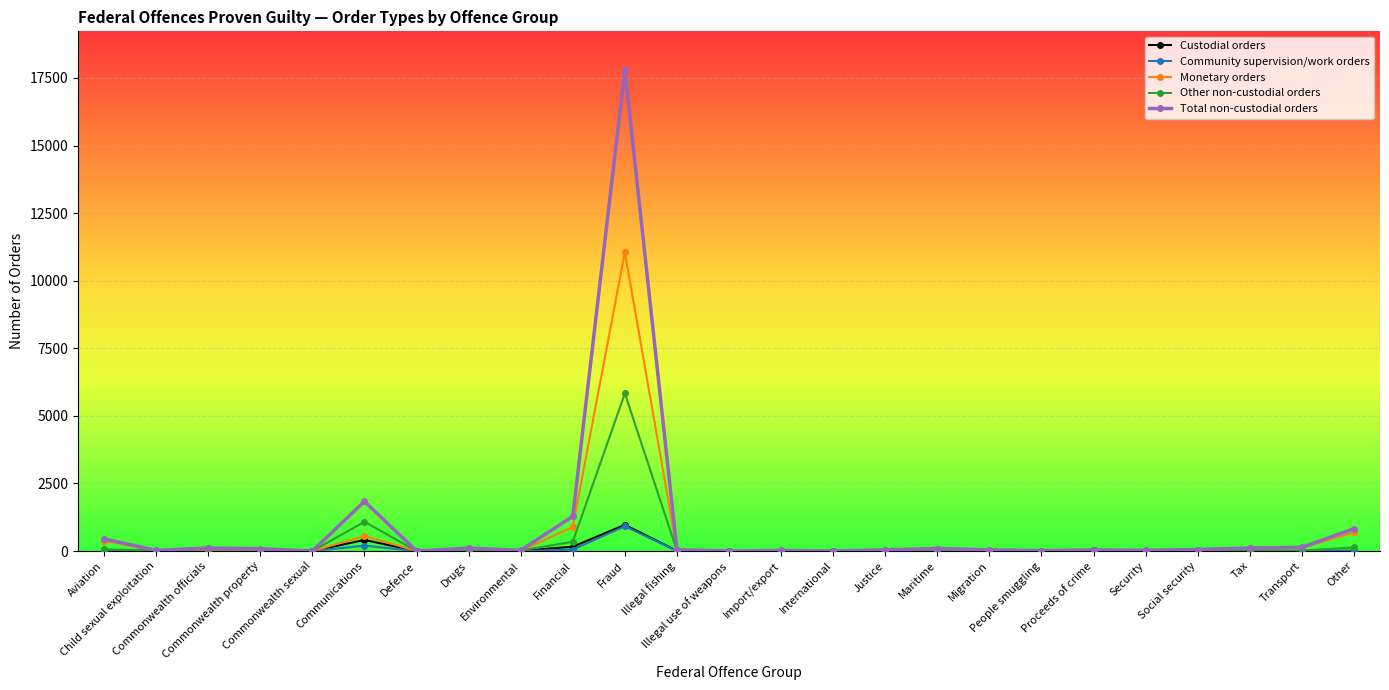

What is the difference between the second highest and minimum values in the Total non-custodial orders series?

1835